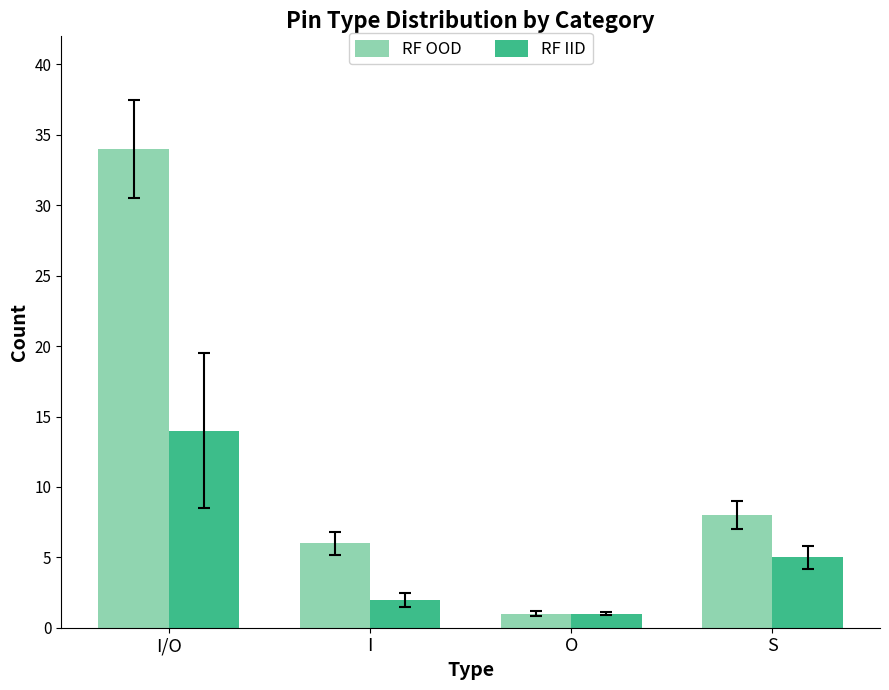

What are all the series names shown in the legend?

RF OOD, RF IID